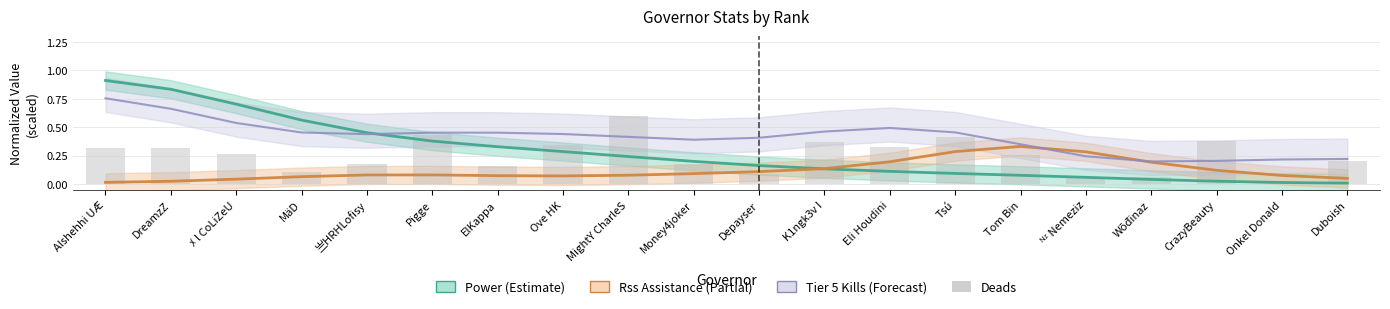

Reading right to left, what are all the values shown in this chart?

Duboish=0.2	Onkel Donald=0.0	CrazyBeauty=0.4	Wōđinaz=0.1	ᴺᶻ Nemeziz=0.1	Tom Bin=0.3	Tsú=0.4	Eli Houdini=0.3	K1ngk3v I=0.4	Depayser=0.1	Money4joker=0.2	MightY CharleS=0.6	Ove HK=0.3	ElKappa=0.2	Pigge=0.4	亗HRHLofisy=0.2	MäD=0.1	ﾒ l CoLiZeU=0.3	DreamzZ=0.3	Alshehhi UÆ=0.3